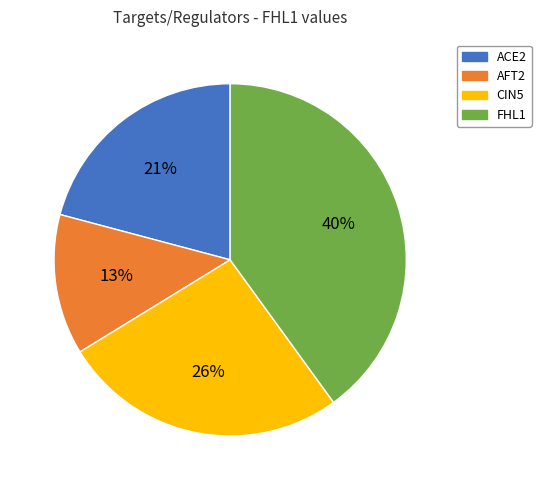

Is it true that FHL1 is 40% of the pie?

True